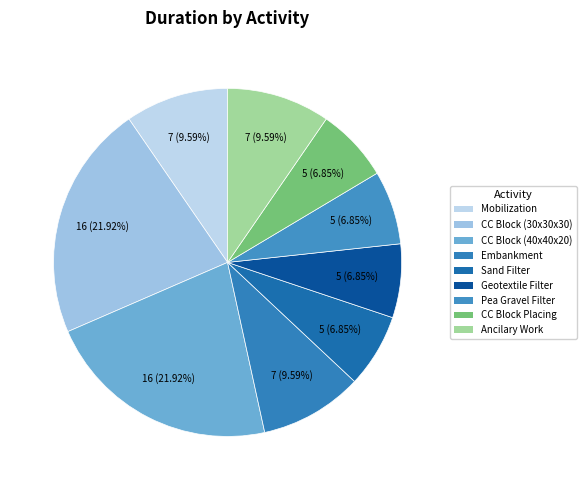

How many slices are in this pie chart?

9